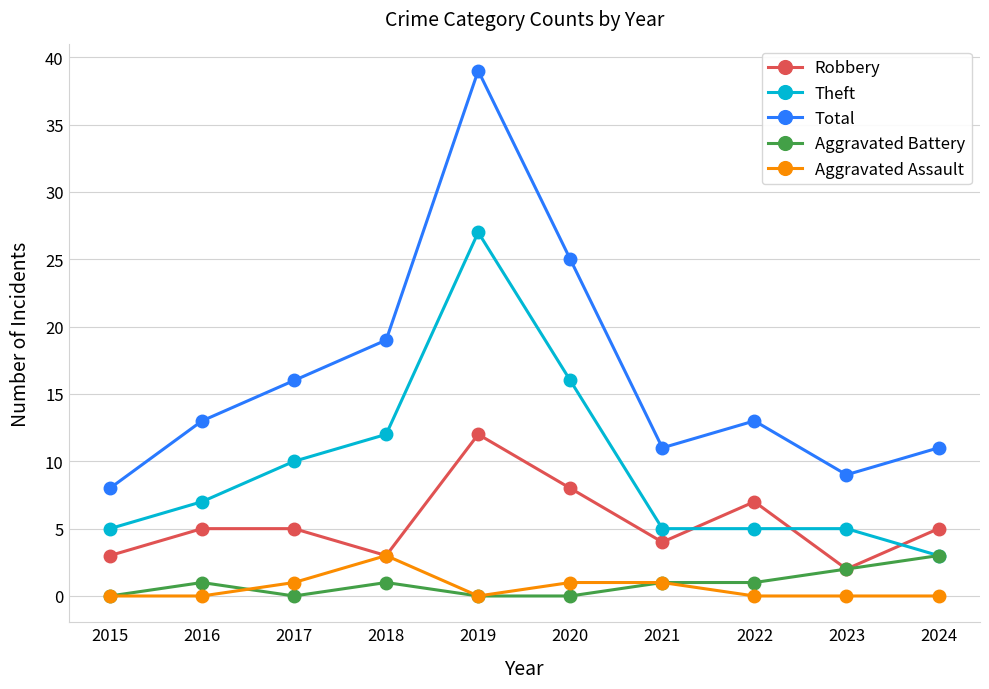

What is the approximate value of Total at 2015?

8